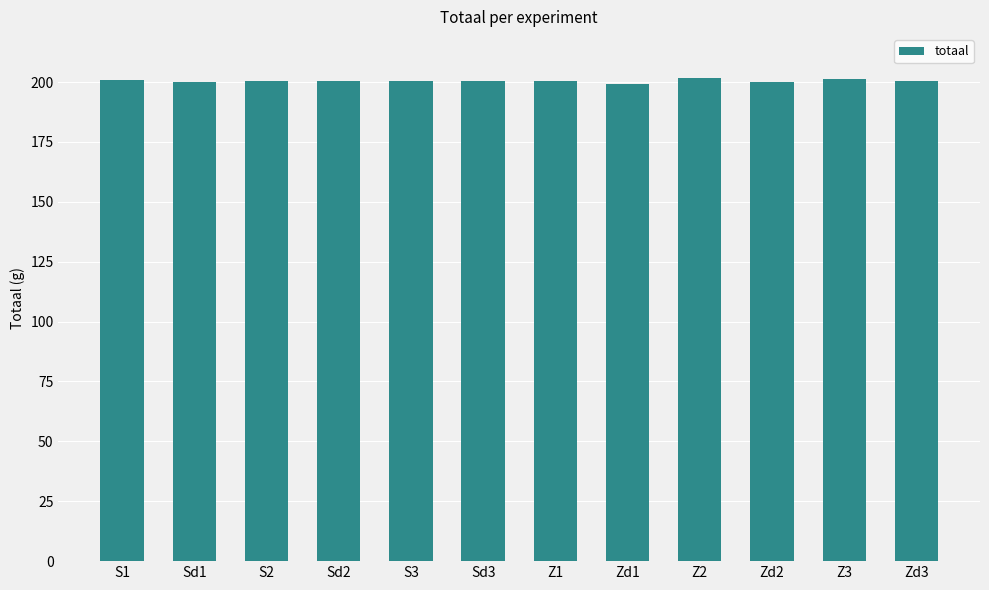

Is it true that the value at Z2 is 305.3?

False